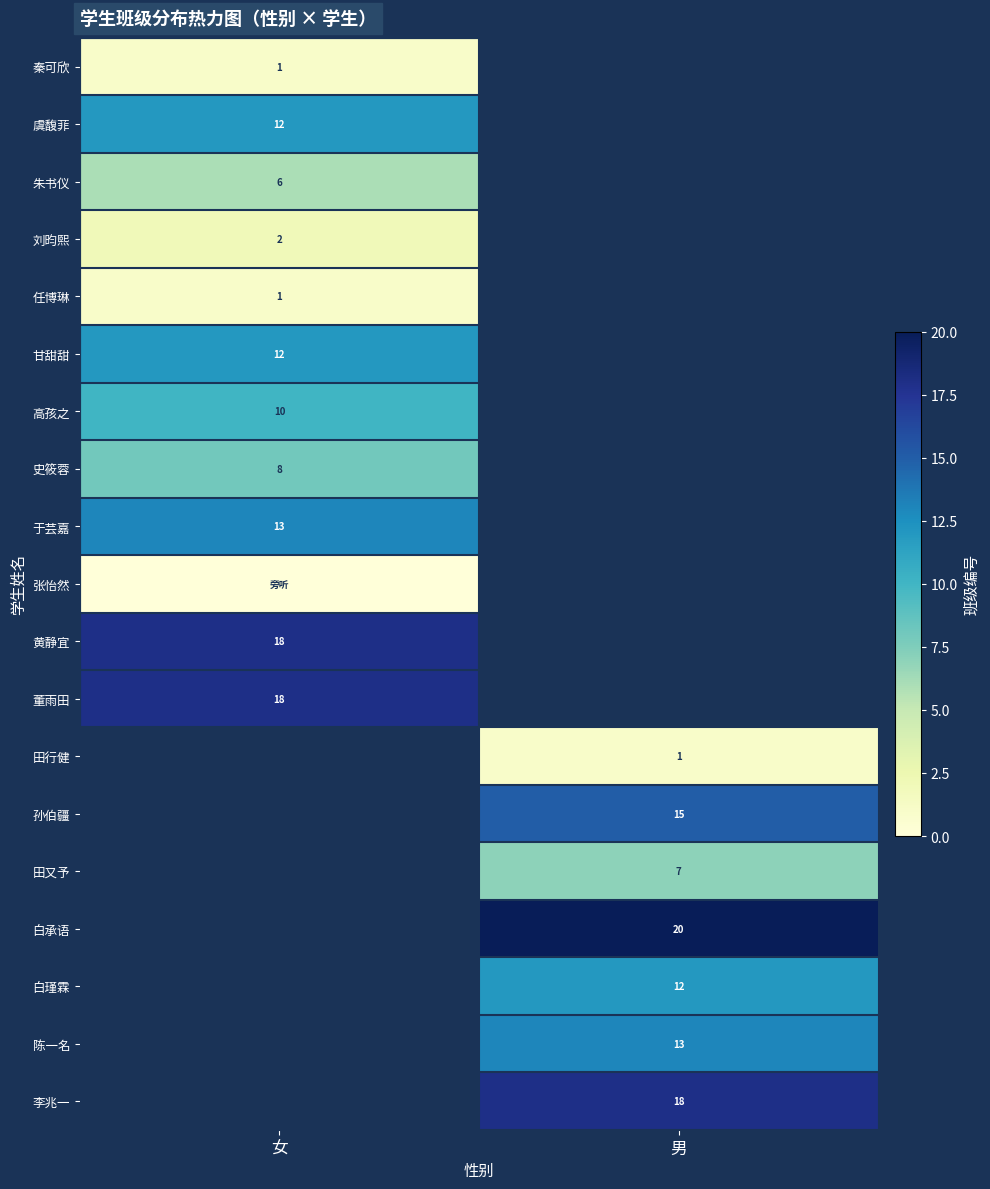

Is it true that 陈一名 equals 23 at 男?

False